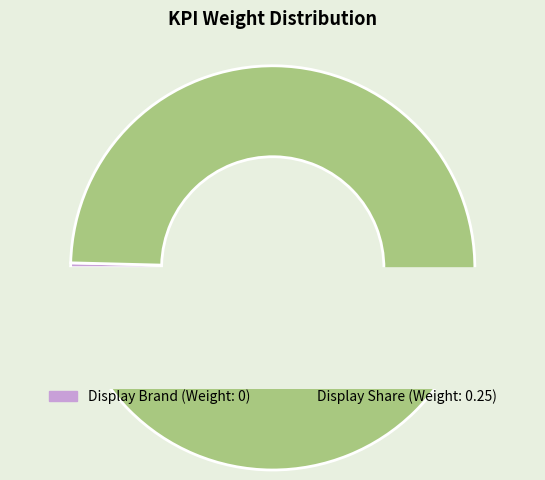

To the nearest percent, what is the combined percentage of Display Brand and Display Share?

100%